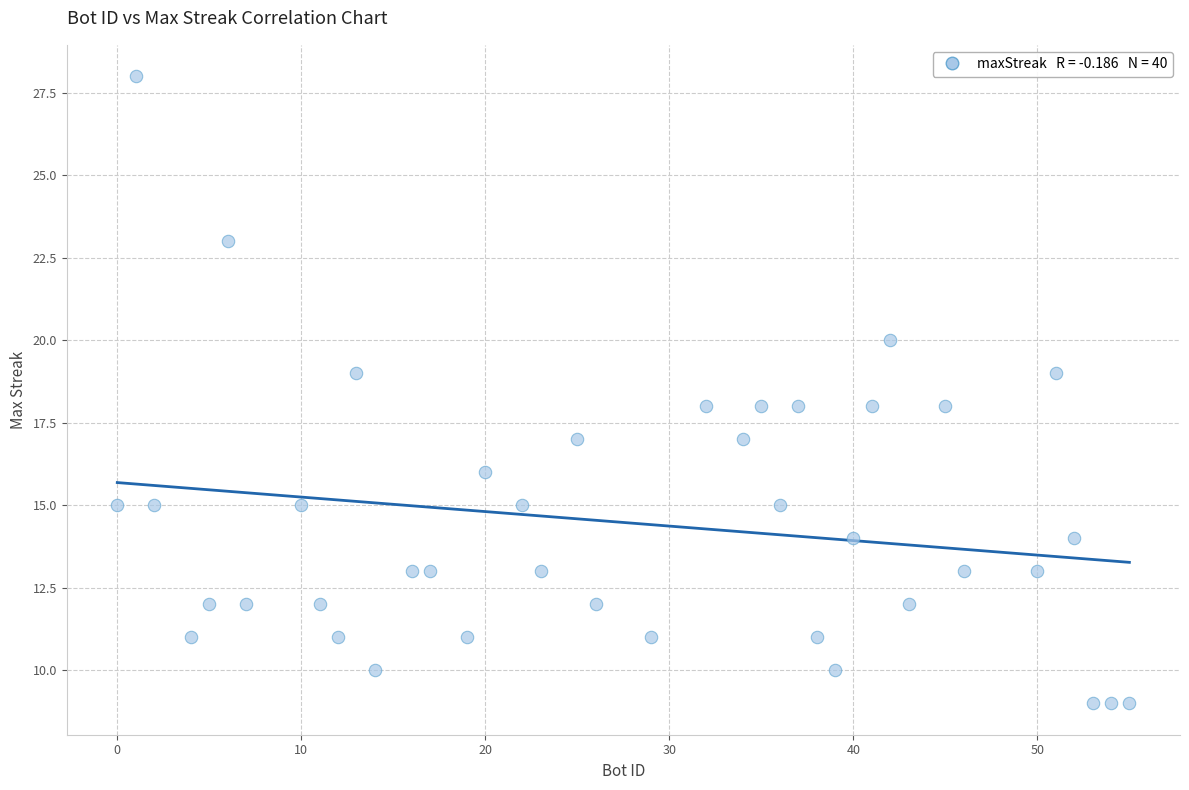

What is the range of Y values (max minus min)?

19